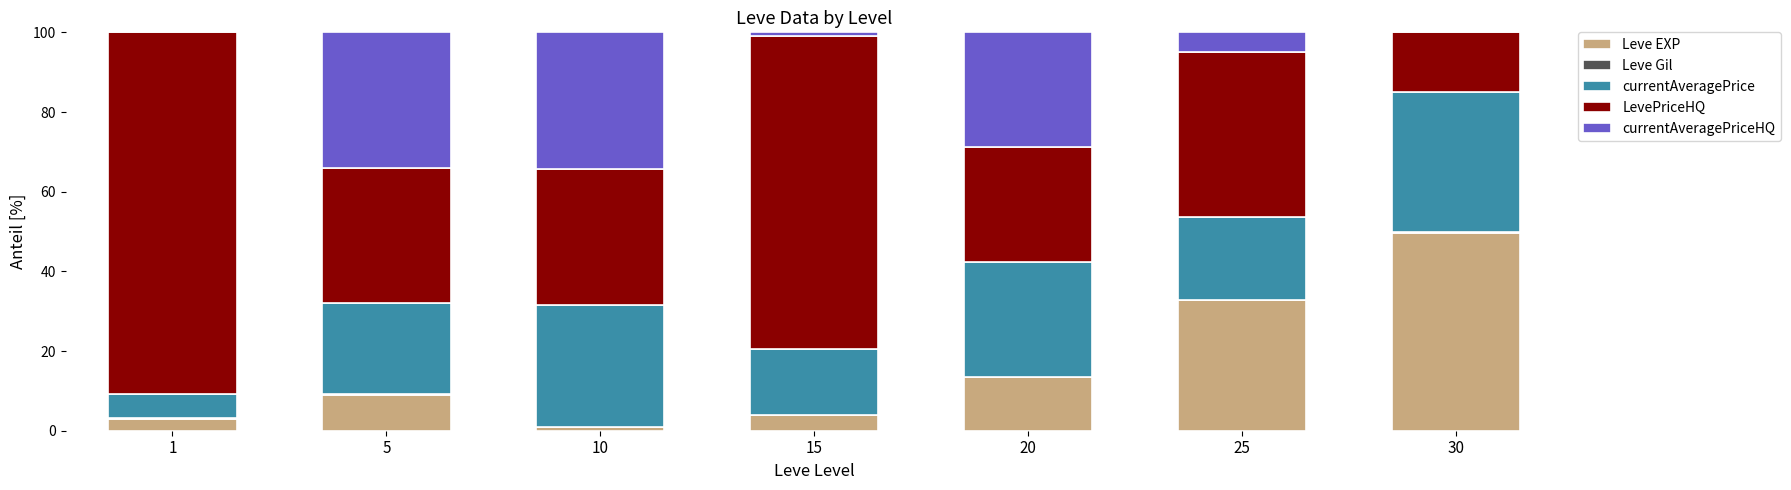

Which category has the highest value in the Leve EXP series?

30